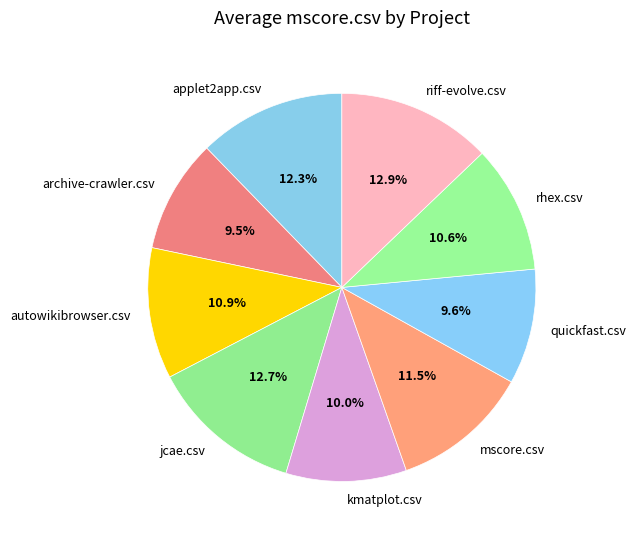

What percentage is the autowikibrowser.csv slice, to the nearest percent?

11%